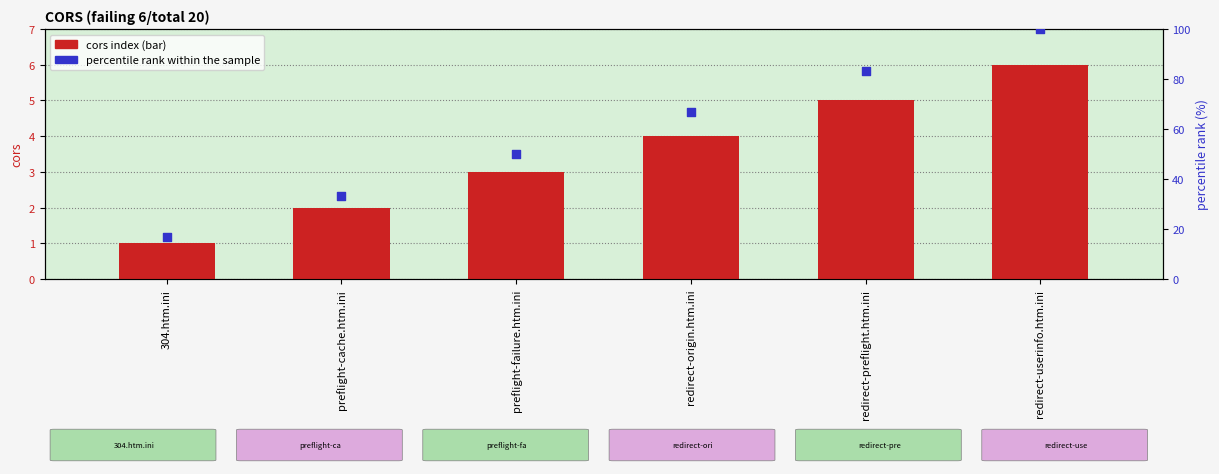

At how many categories does at least one series exceed 22?

5